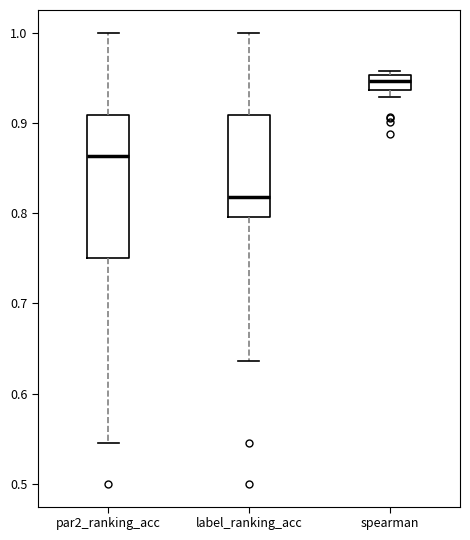

Reading left to right, transcribe this box plot: for each box, give where its median line is, the range the box spans, and where its two whiskers end, as read against the y-axis. The values are not printed on the chart, so give them approximately, as read against the axis.

par2_ranking_acc: median 0.86, box 0.75 to 0.91, whiskers 0.55 to 1.00
label_ranking_acc: median 0.82, box 0.80 to 0.91, whiskers 0.64 to 1.00
spearman: median 0.95 (inside the box), box 0.94 to 0.95, whiskers 0.93 to 0.96